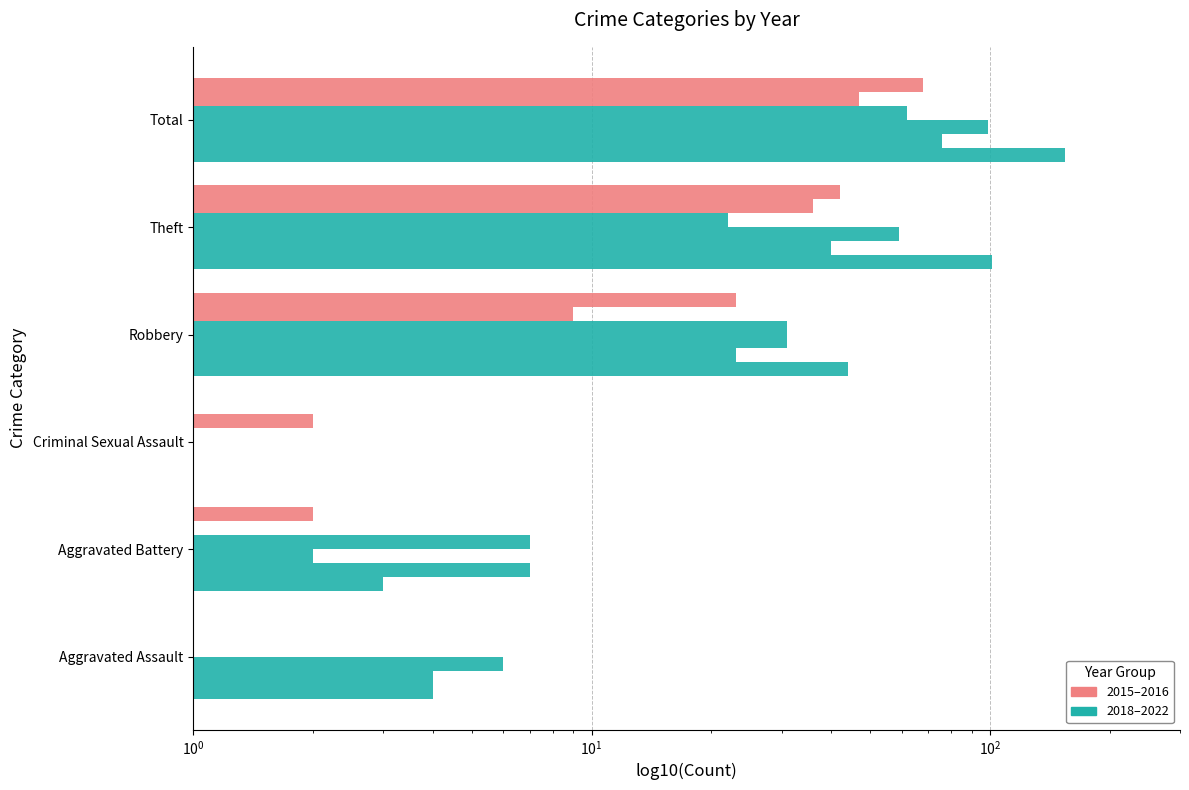

Which has a higher value, Total or Criminal Sexual Assault?

Total